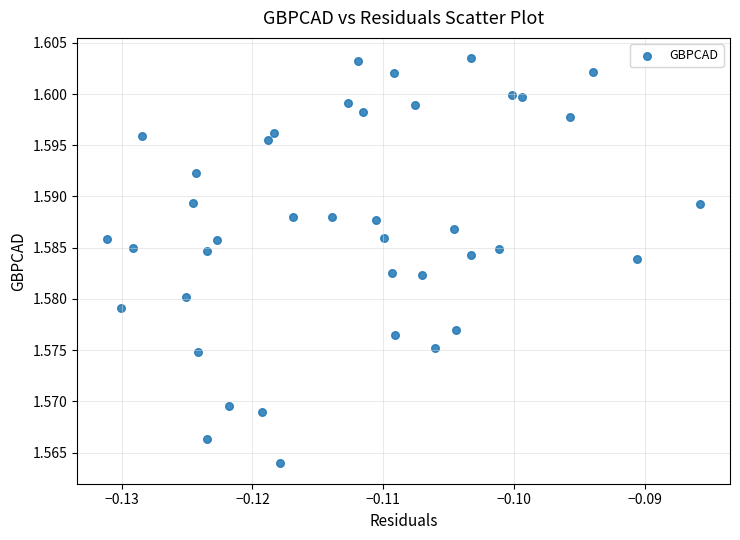

Count the number of points in this scatter plot.

40